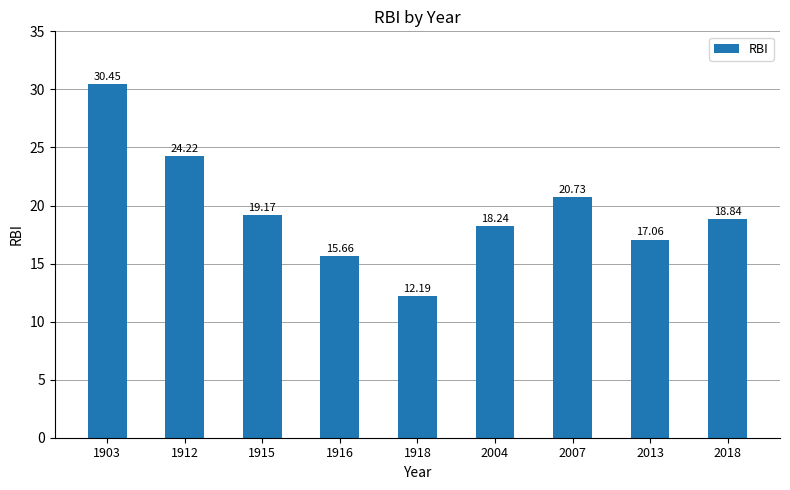

What is the difference between the second highest and second lowest values?

8.6